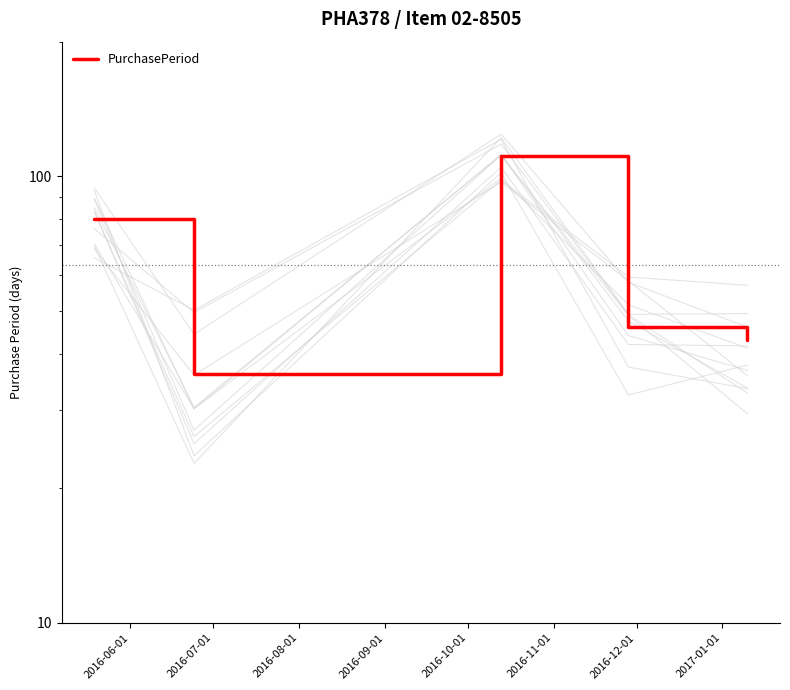

How many interior local valleys (lower than both neighbors) does the data have?

1